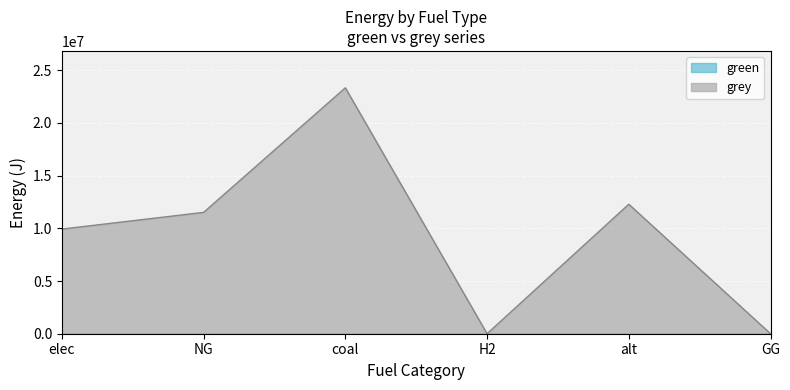

The value at H2 is 12294277.3. True or false?

False